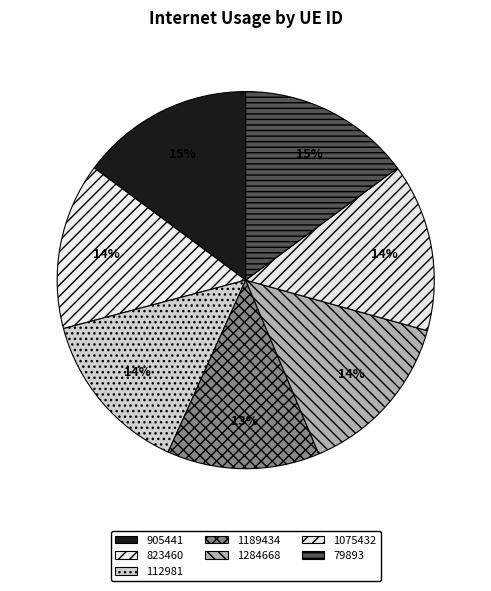

Count the number of slices in the pie.

7